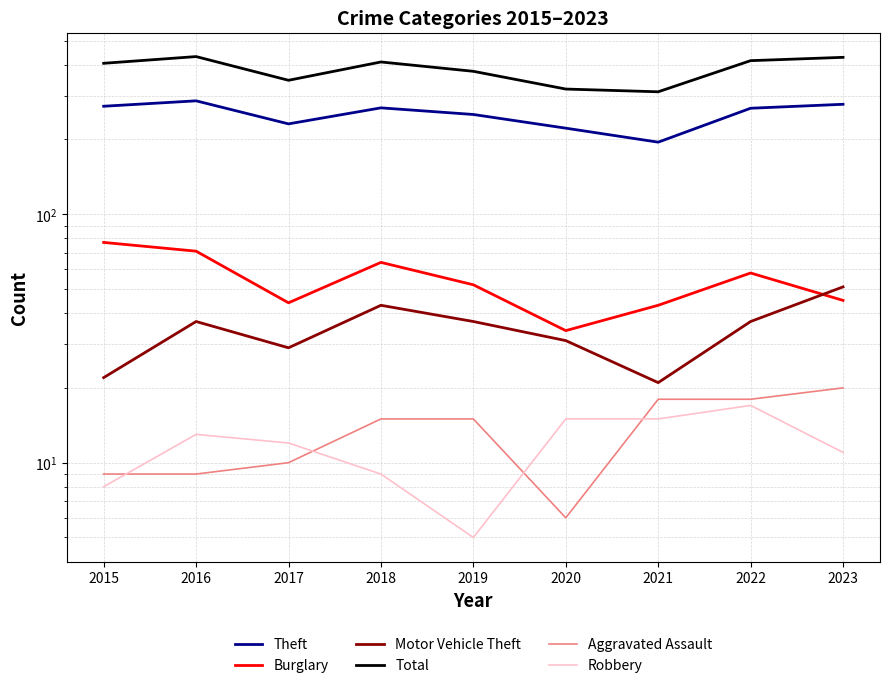

At how many categories does at least one series exceed 57?

9